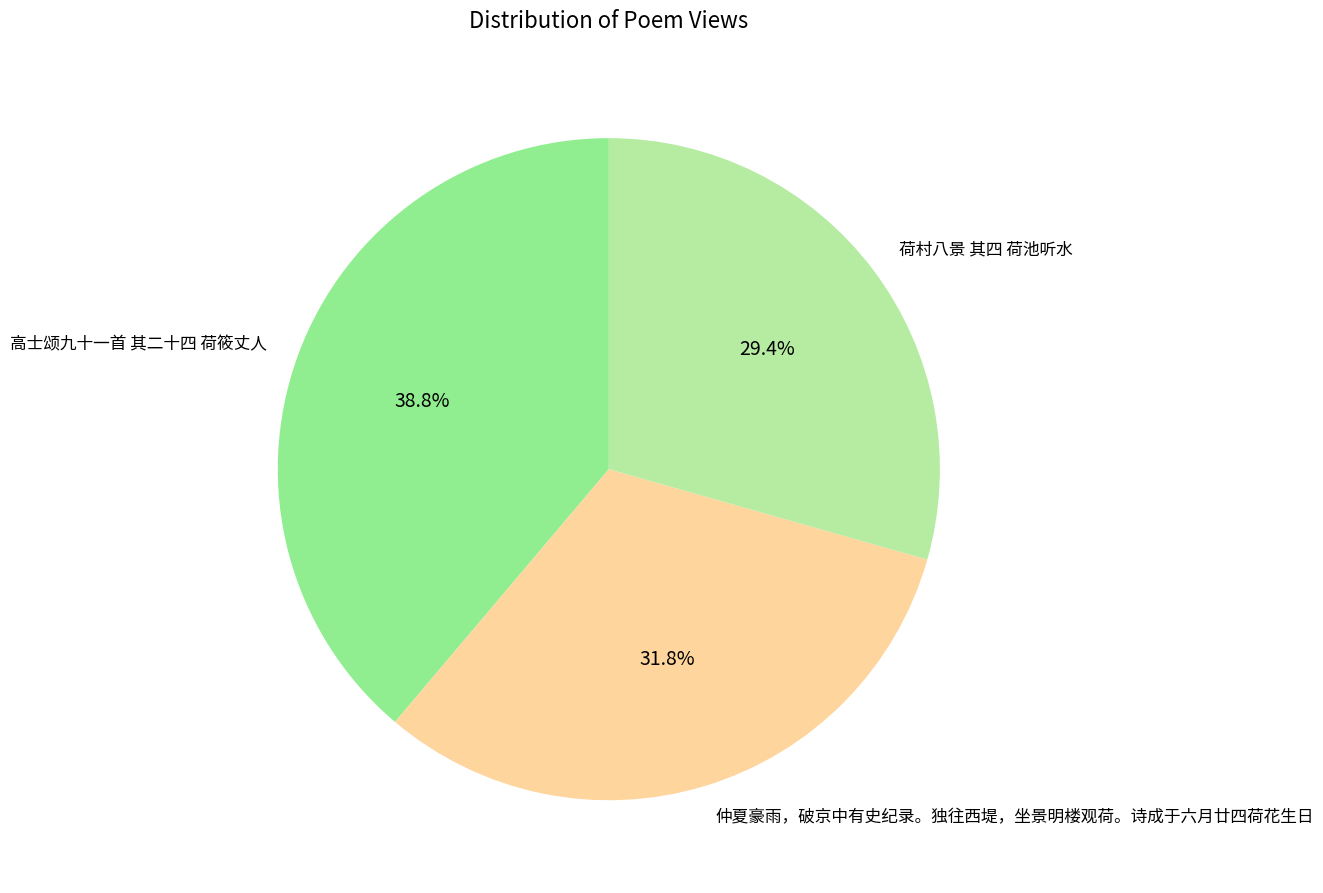

Rank the categories by value from highest to lowest.

高士颂九十一首 其二十四 荷筱丈人, 仲夏豪雨，破京中有史纪录。独往西堤，坐景明楼观荷。诗成于六月廿四荷花生日, 荷村八景 其四 荷池听水